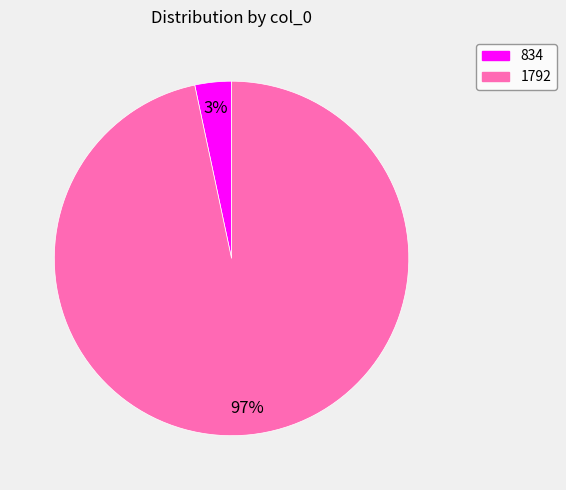

To the nearest percent, what is the average slice percentage?

50%